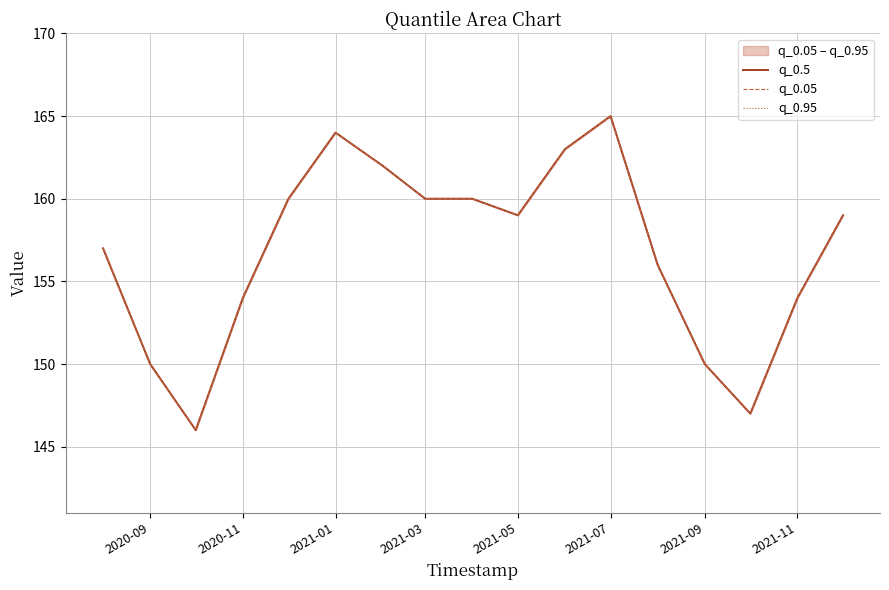

How many values in the q_0.05 series exceed 159?

7